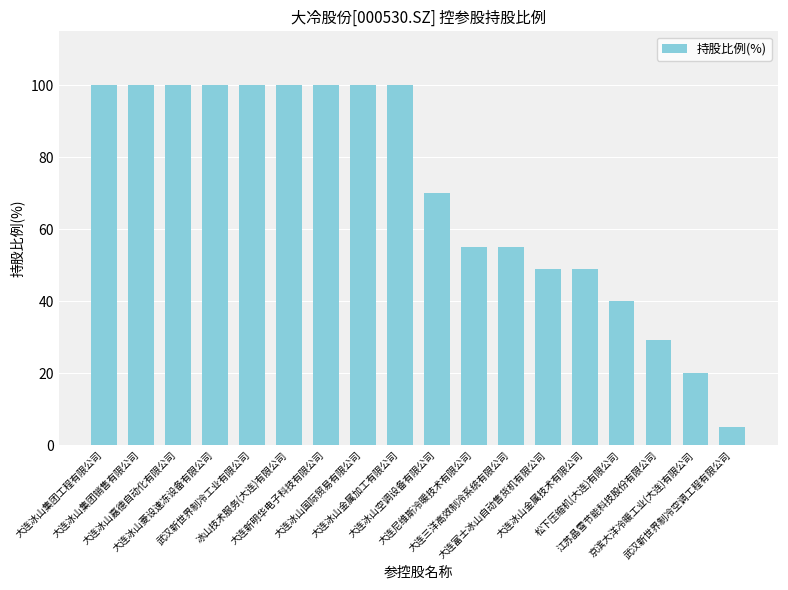

The chart shows a value of 20.0 at 京滨大洋冷暖工业(大连)有限公司. True or false?

True